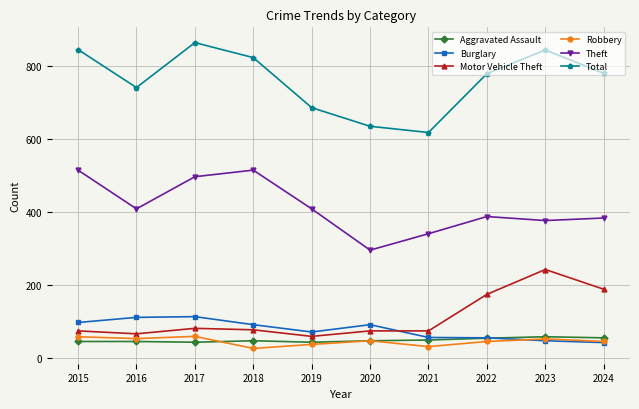

The Aggravated Assault series shows 55 at 2022. True or false?

True